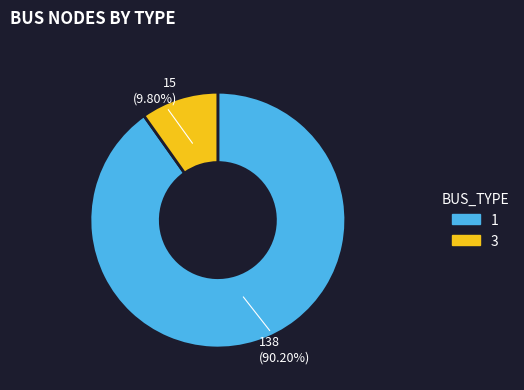

To the nearest percent, what is the combined percentage of 3 and 1?

100%